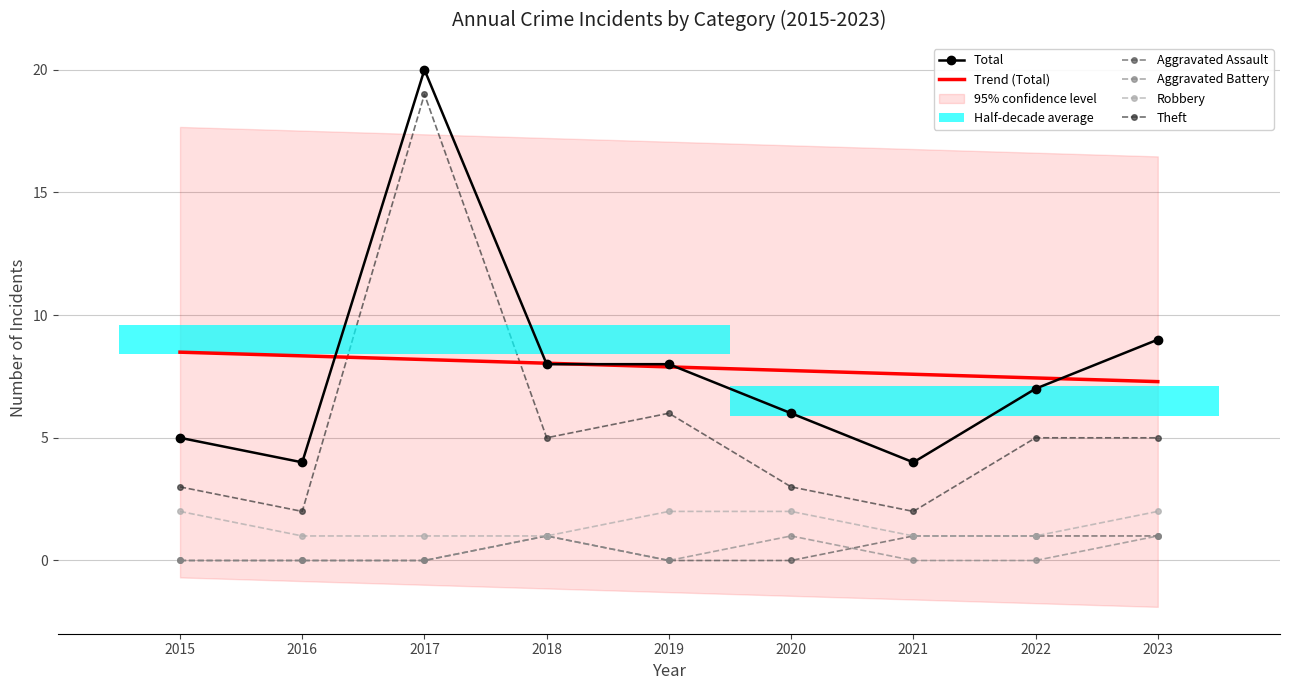

True or false: Aggravated Assault has more than 1 interior local peaks.

False